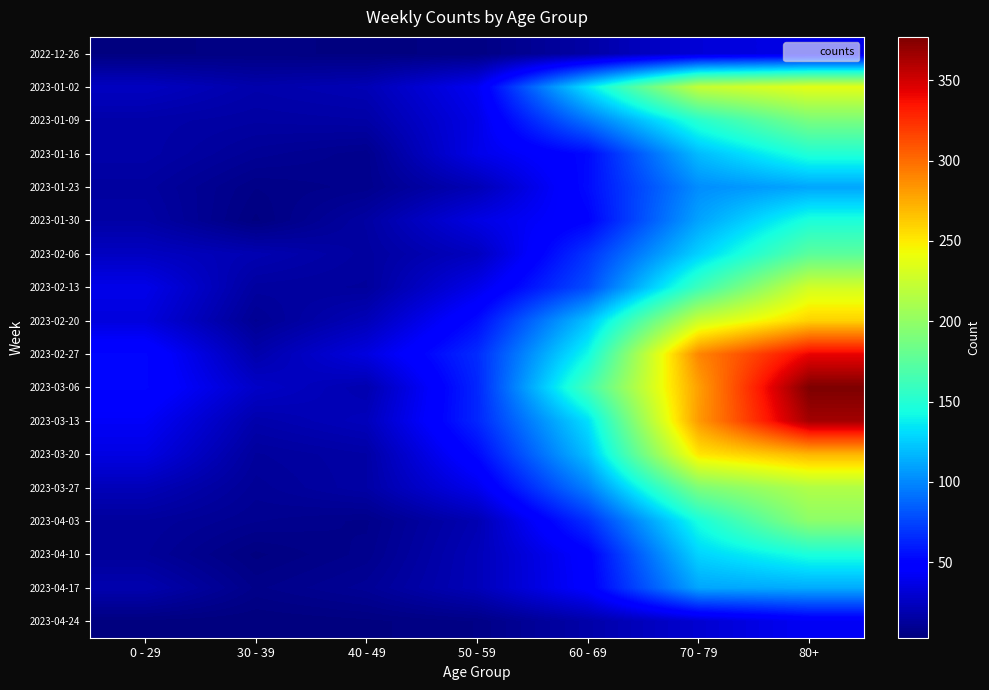

At which category does the chart reach its minimum across all series?

30 - 39